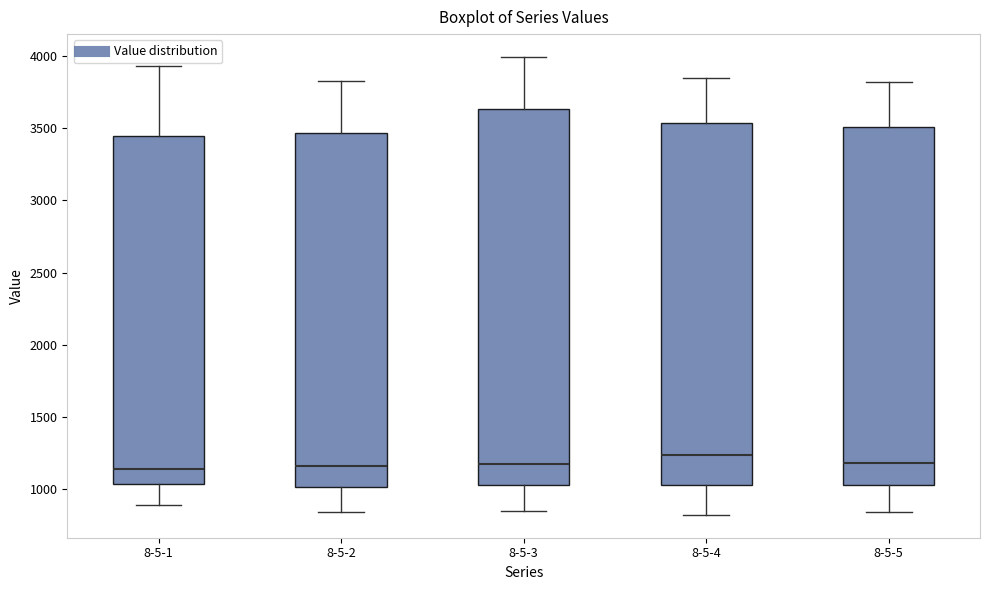

Reading left to right, read every box against the y-axis: the position of its median line, the range the box covers, and the ends of its whiskers. The values are not printed on the chart, so give them approximately, as read against the axis.

8-5-1: median 1150, box 1050 to 3450, whiskers 900 to 3950
8-5-2: median 1150, box 1000 to 3450, whiskers 850 to 3850
8-5-3: median 1200, box 1050 to 3650, whiskers 850 to 4000
8-5-4: median 1250, box 1050 to 3550, whiskers 800 to 3850
8-5-5: median 1200, box 1050 to 3500, whiskers 850 to 3800